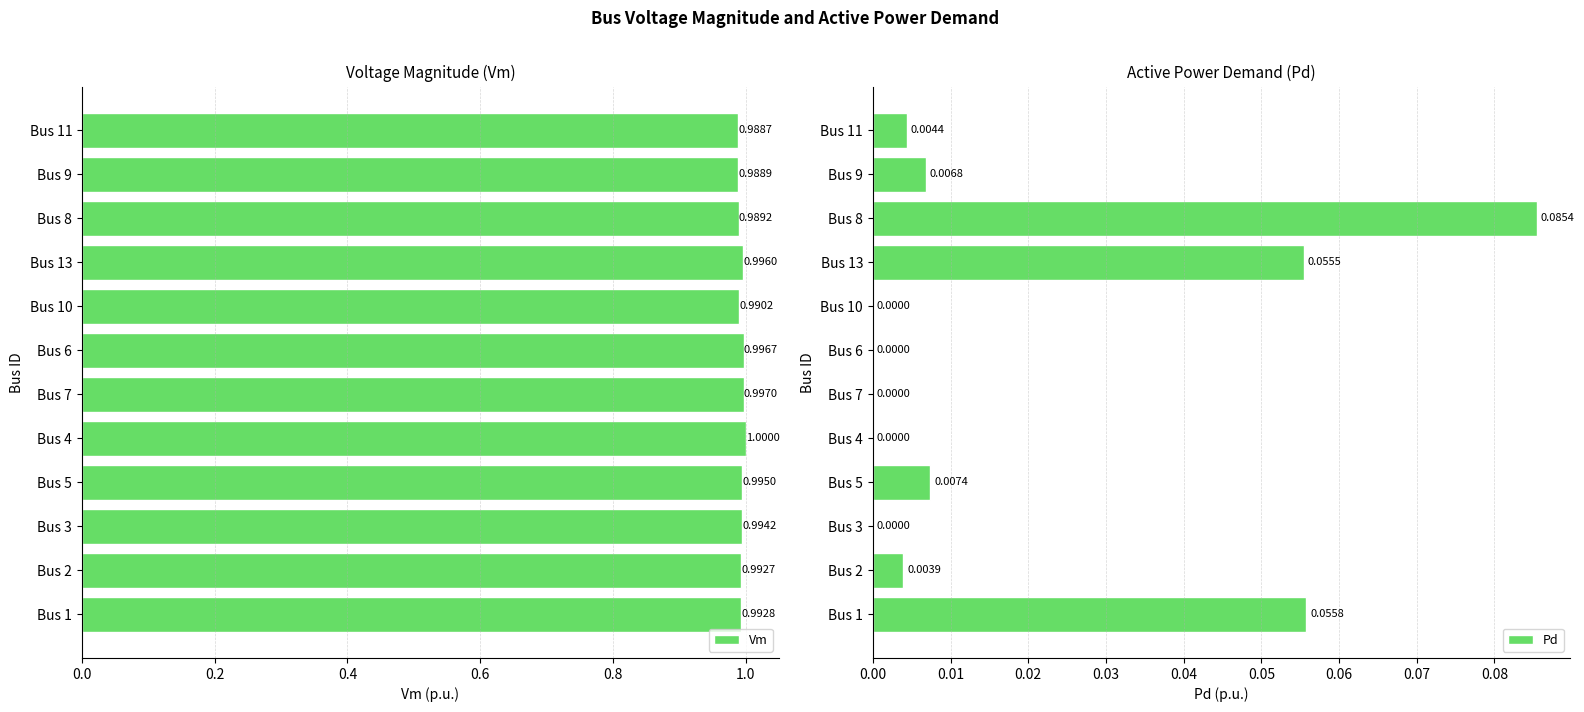

List the labels in order of Vm value, smallest first.

Bus 11, Bus 9, Bus 8, Bus 10, Bus 2, Bus 1, Bus 3, Bus 5, Bus 13, Bus 6, Bus 7, Bus 4